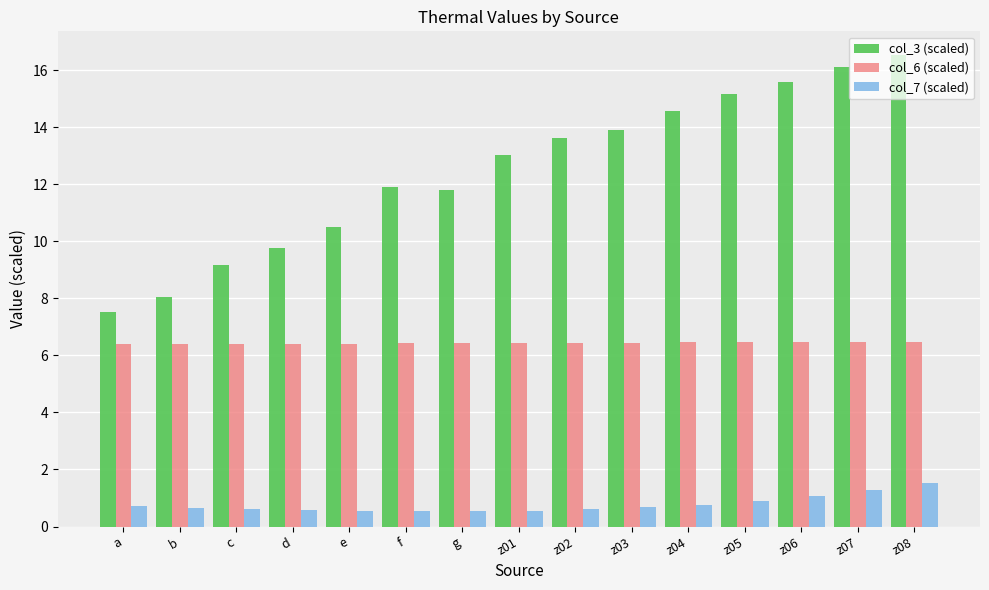

What is the difference between the highest and lowest values at z06?

14.5